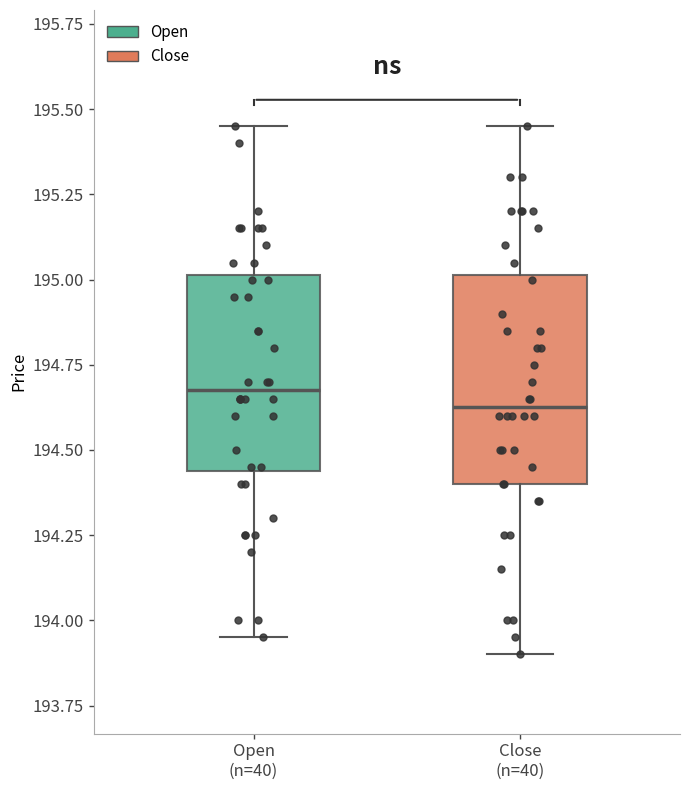

Reading left to right, transcribe this box plot: for each box, give where its median line is, the range the box spans, and where its two whiskers end, as read against the y-axis. The values are not printed on the chart, so give them approximately, as read against the axis.

Open (n=40): median 194.65, box 194.45 to 195.00, whiskers 193.95 to 195.45
Close (n=40): median 194.65, box 194.40 to 195.00, whiskers 193.90 to 195.45